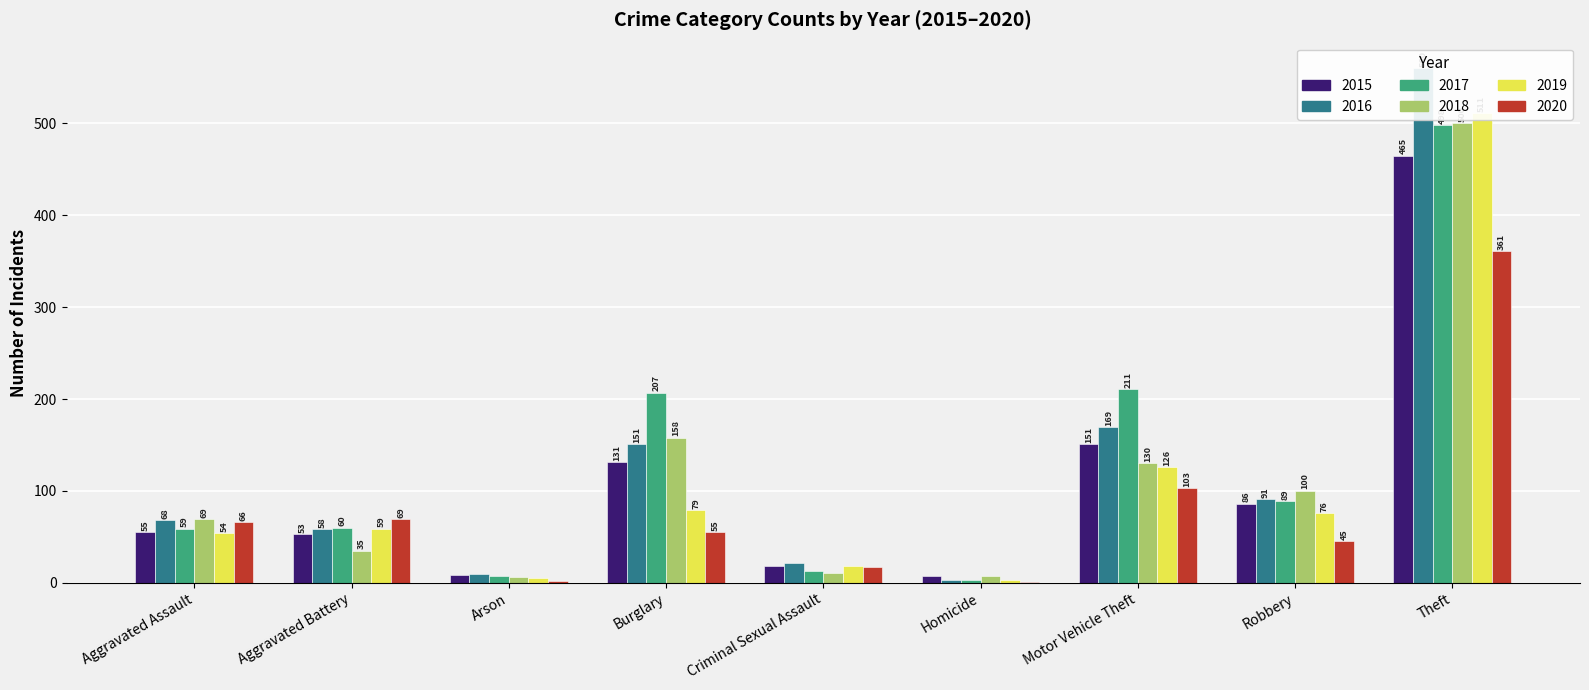

What is the difference between the 2020 values at Theft and Robbery?

316